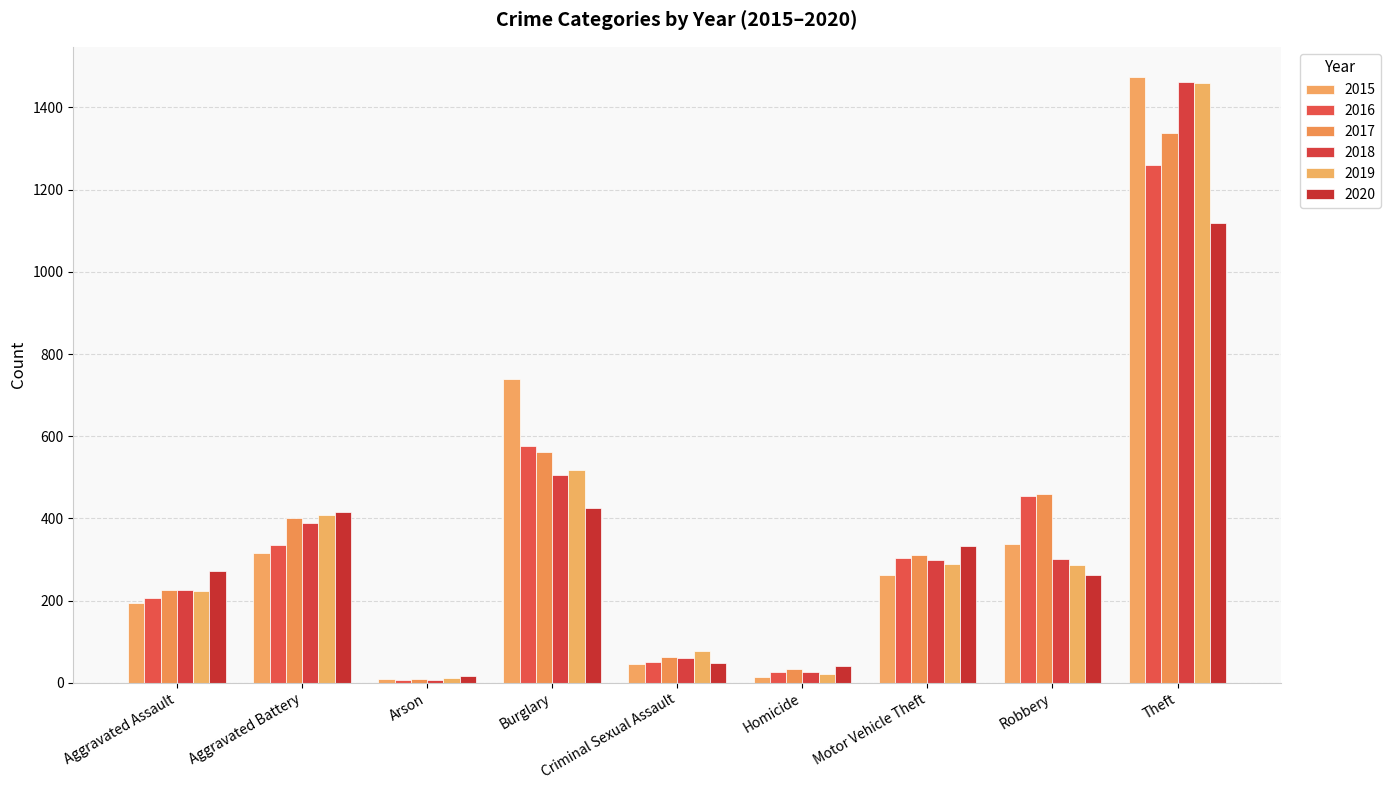

What position from the right is Arson?

7